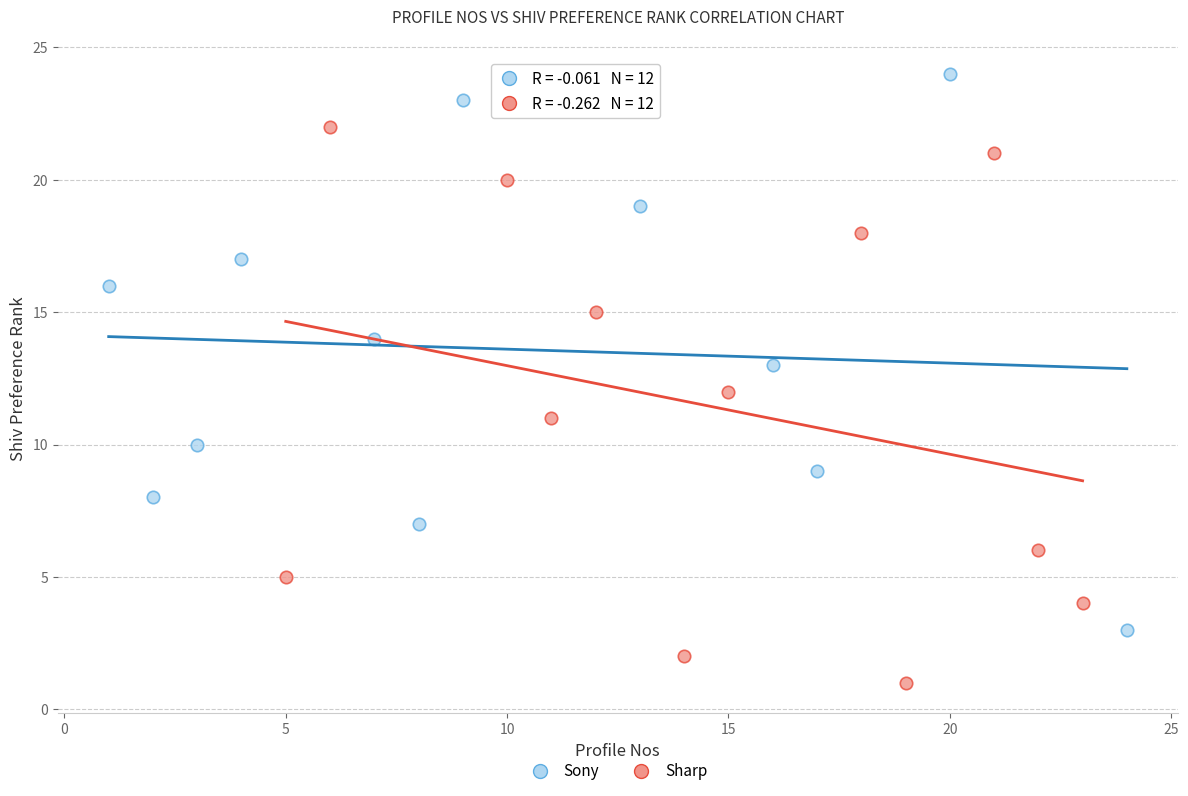

Which series reaches the maximum Y coordinate?

Sony